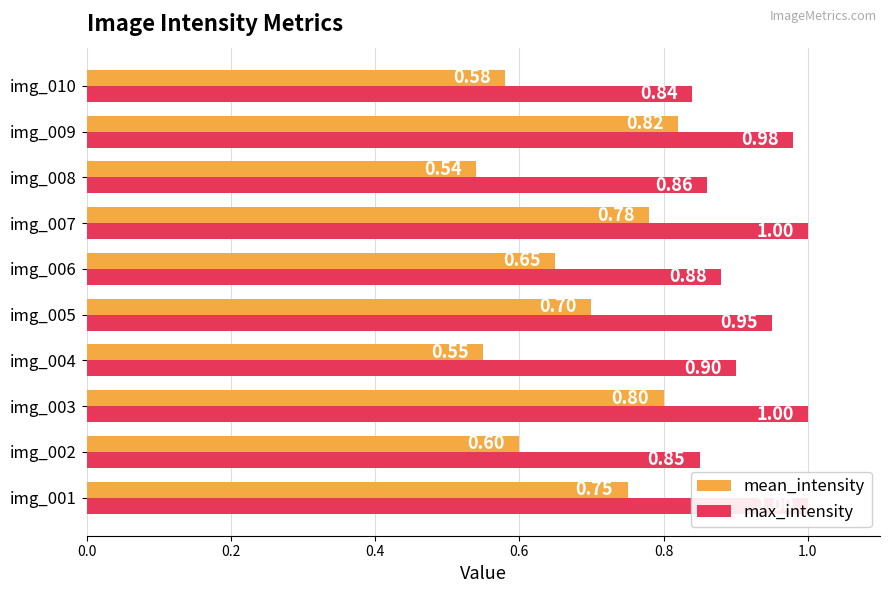

List the series in order of their overall mean, highest first.

max_intensity, mean_intensity